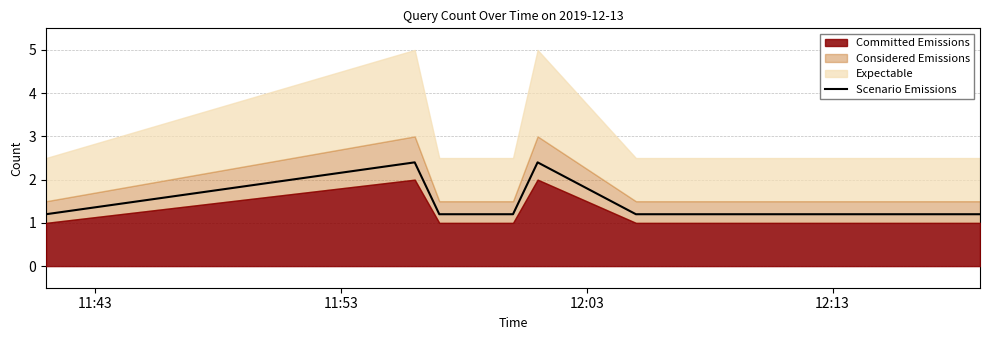

What is the highest value of the Scenario Emissions series?

2.4